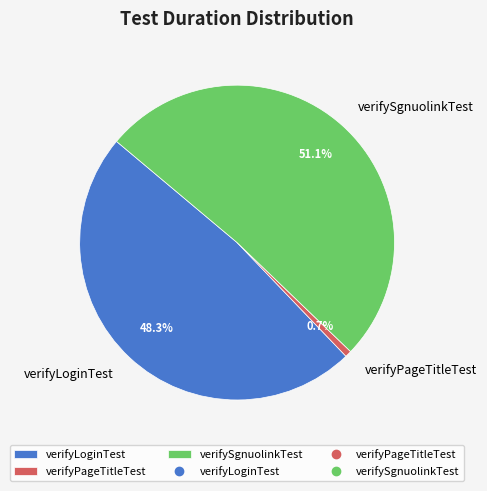

What portion of the pie excludes verifyLoginTest?

51.7%